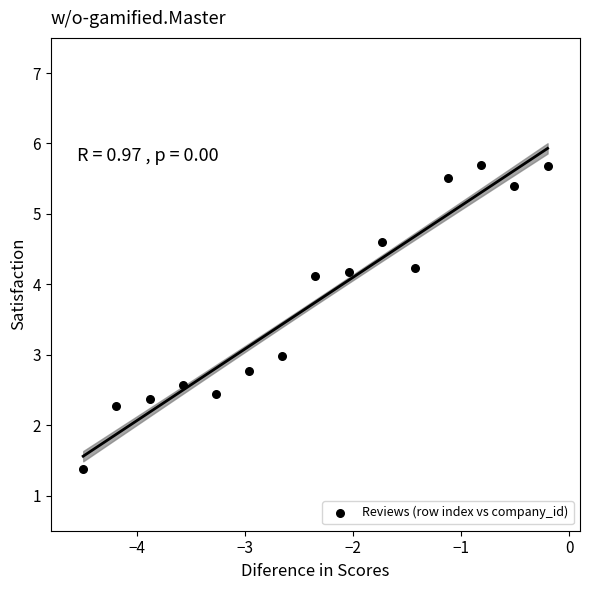

What is the range of Y values (max minus min)?

4.3